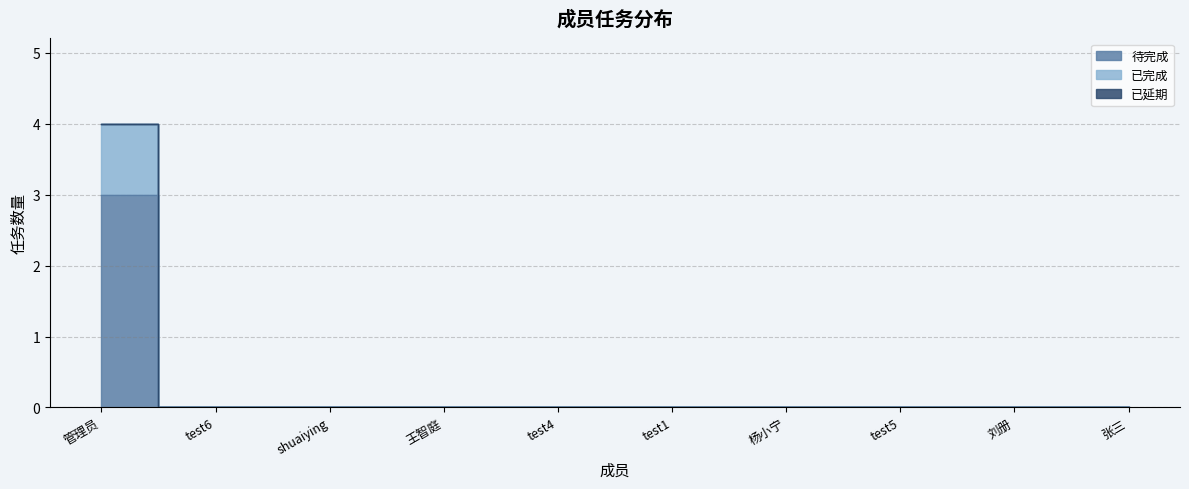

At which label is 已完成 closest to 2?

管理员